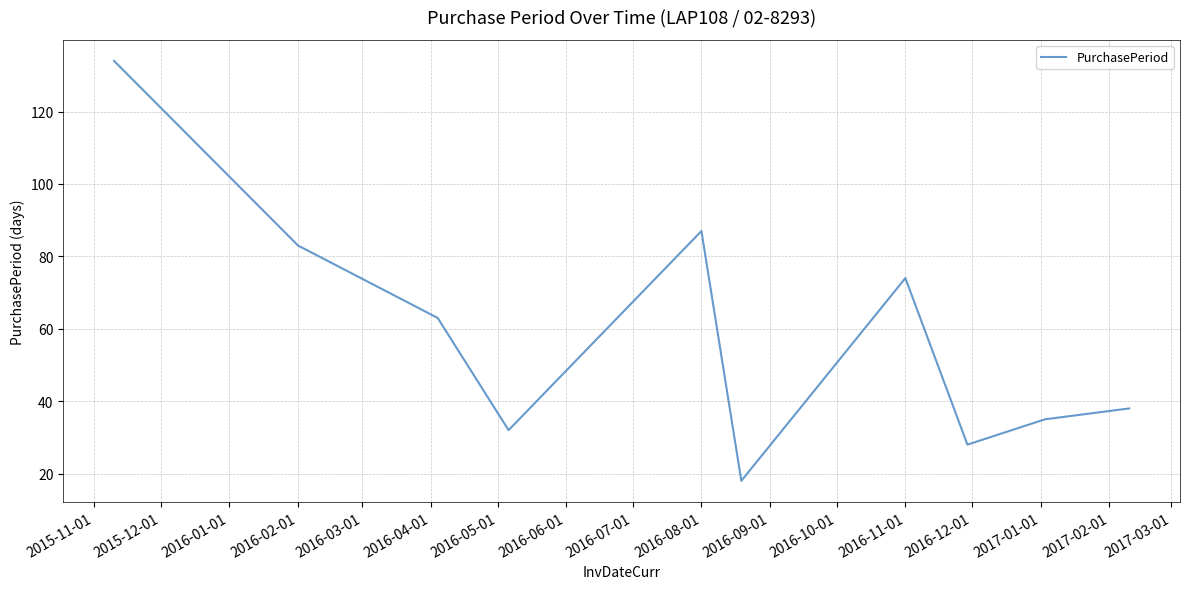

What is the greatest value displayed?

134